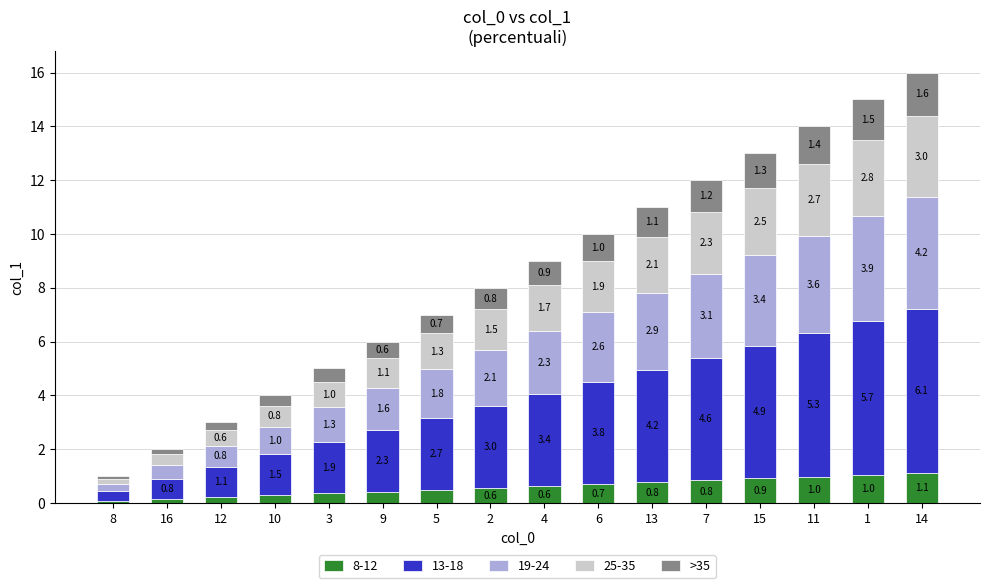

What is the maximum value for 8-12?

1.1